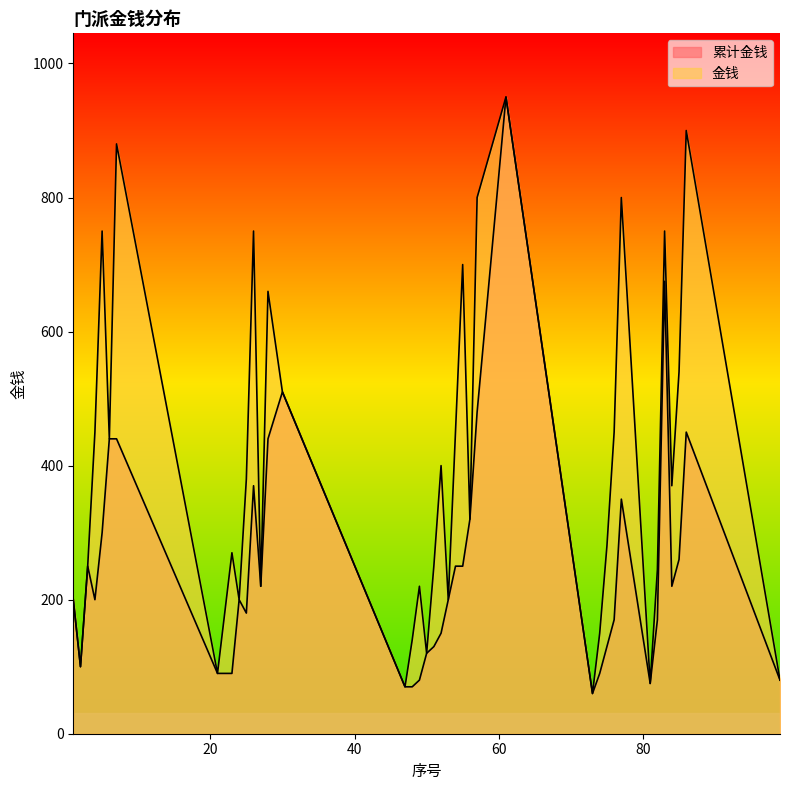

Is the value of 累计金钱 at 84 greater than the value of 金钱 at 25?

No